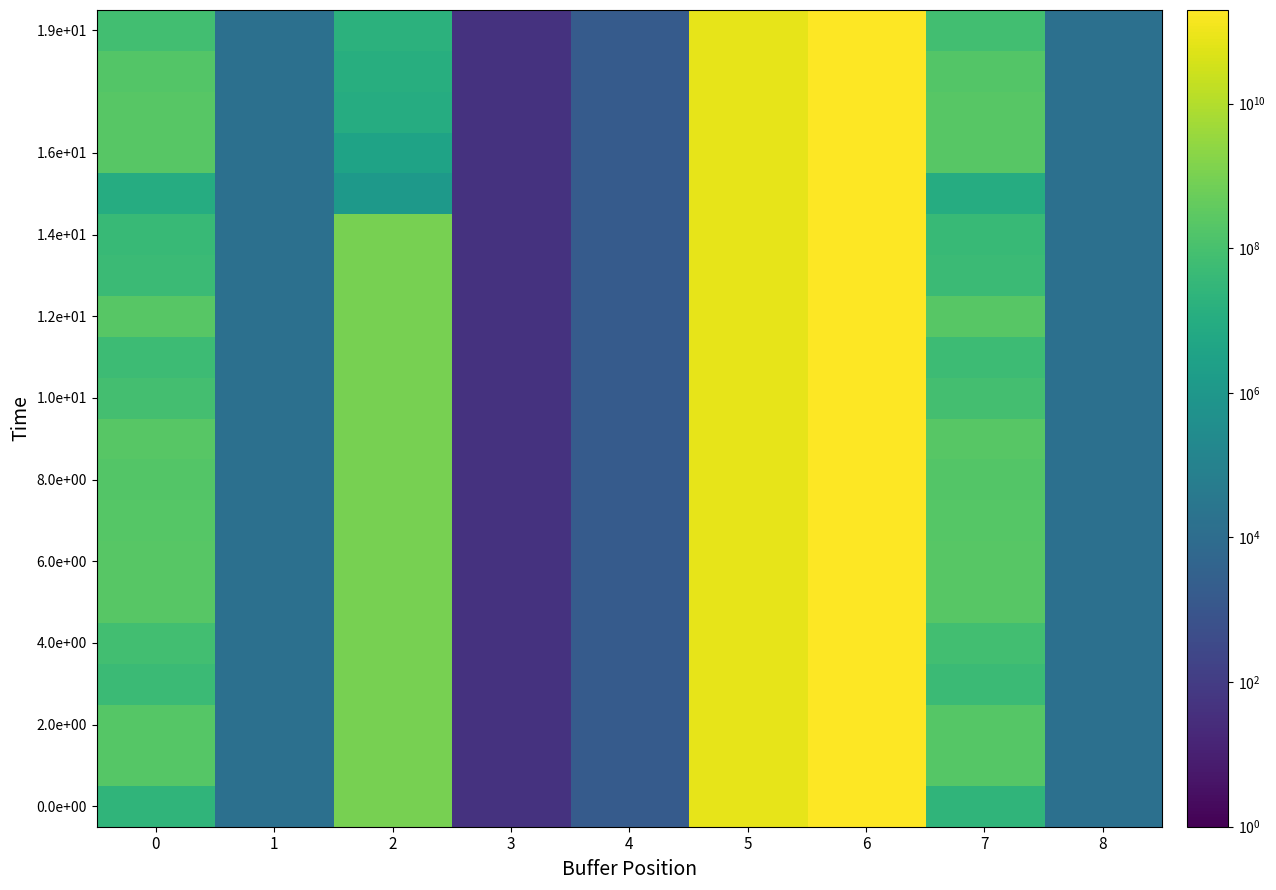

What is the total value across all series at 5?

1441503788184